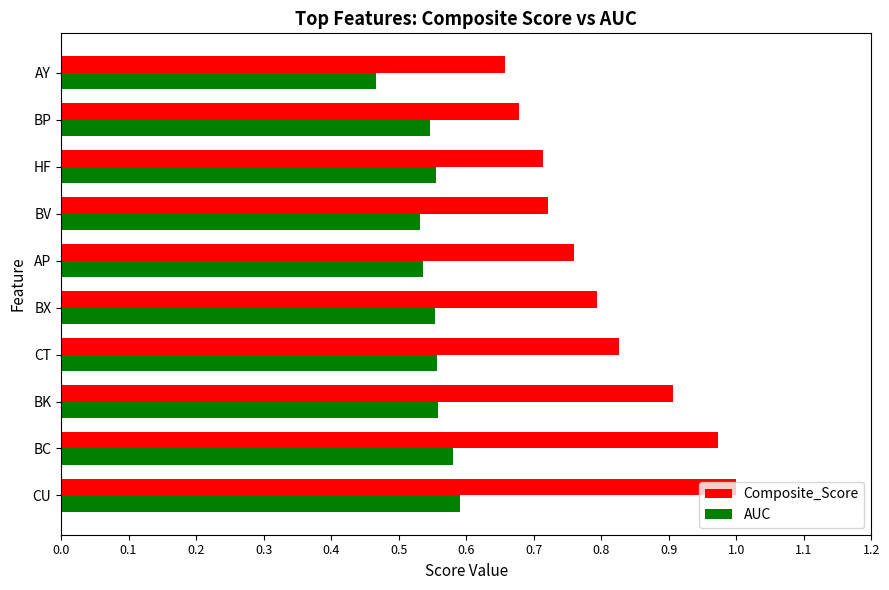

Which label corresponds to the smallest value in the chart?

AY